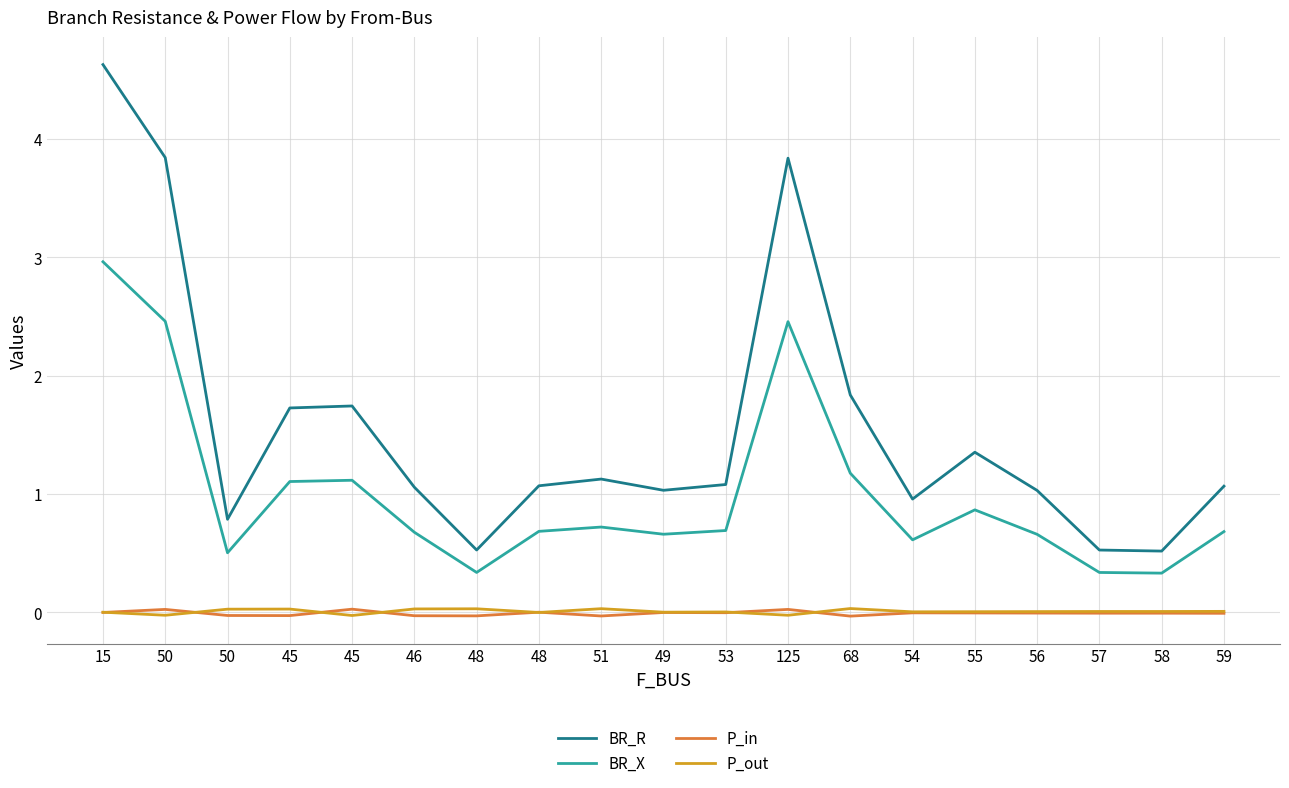

How many lines are shown in the chart?

4